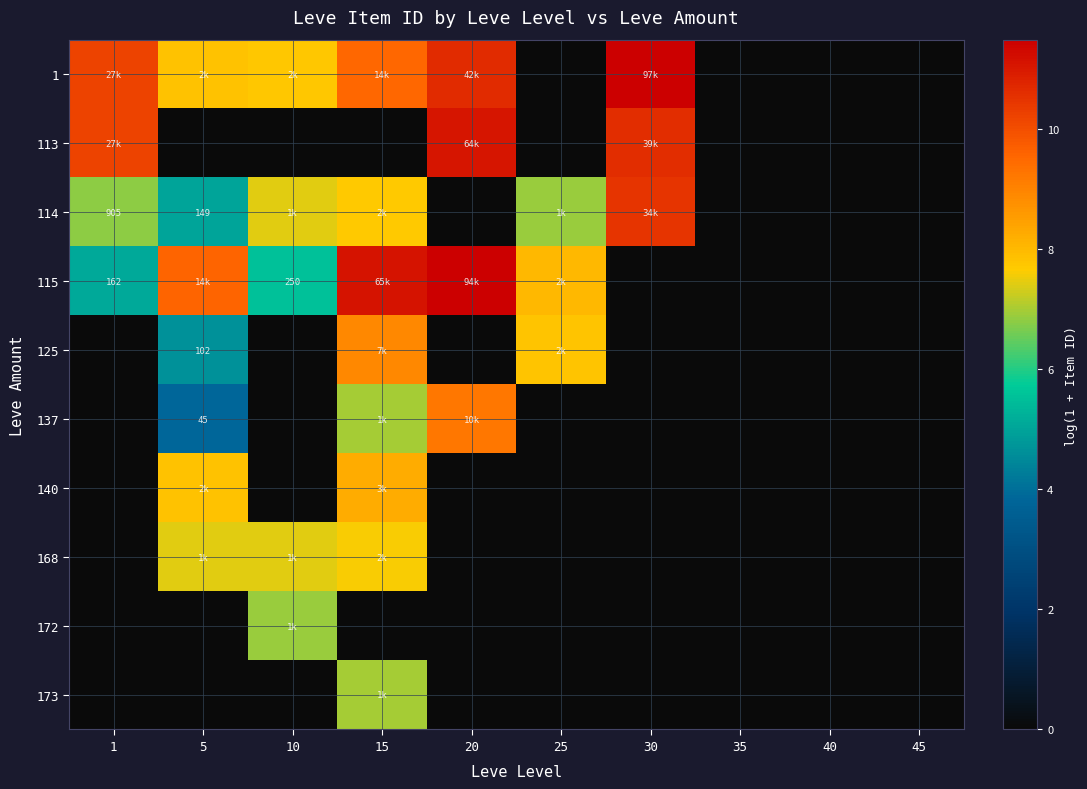

What is the average value of the 114 series?

4.4